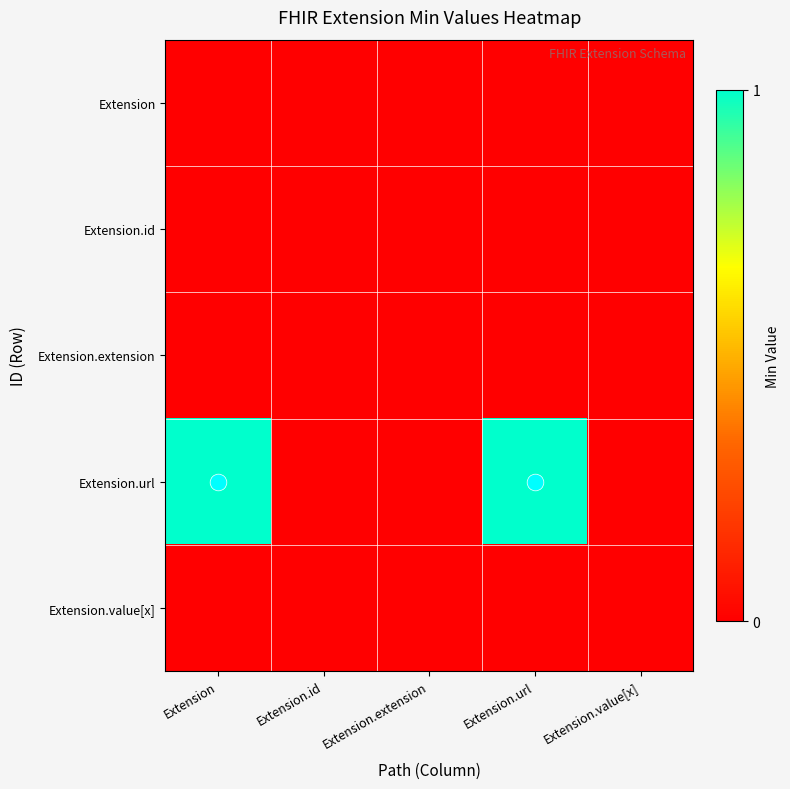

At how many categories does at least one series exceed 0?

2